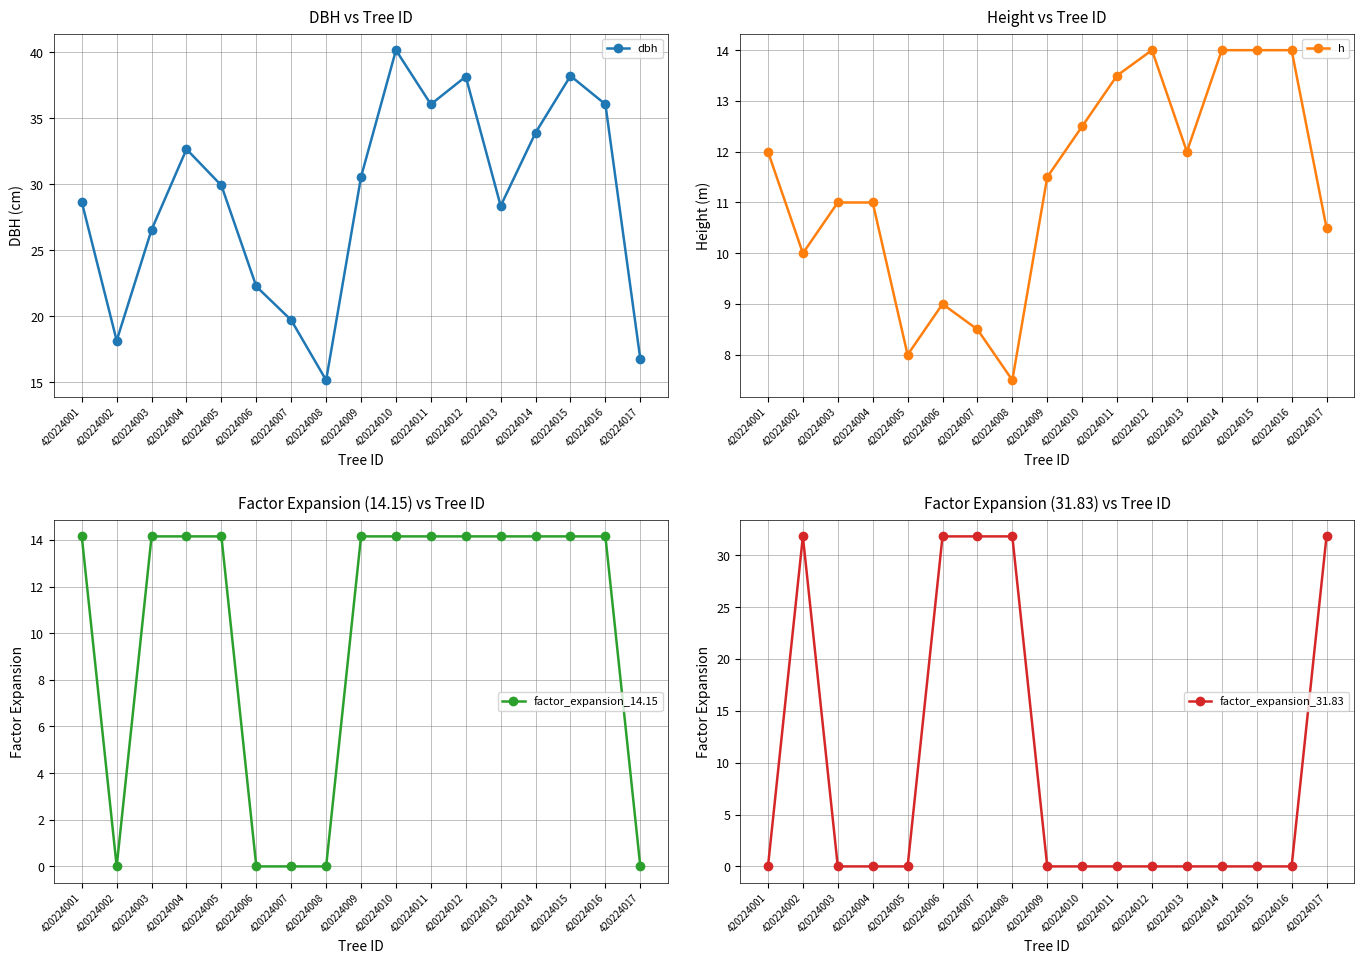

Reading right to left, list all the values displayed in this chart.

dbh: 16.8	36.0	38.2	33.9	28.4	38.1	36.0	40.1	30.6	15.2	19.7	22.2	29.9	32.6	26.6	18.1	28.6
h: 10.5	14.0	14.0	14.0	12.0	14.0	13.5	12.5	11.5	7.5	8.5	9.0	8.0	11.0	11.0	10.0	12.0
factor_expansion_14.15: 0.0	14.2	14.2	14.2	14.2	14.2	14.2	14.2	14.2	0.0	0.0	0.0	14.2	14.2	14.2	0.0	14.2
factor_expansion_31.83: 31.8	0.0	0.0	0.0	0.0	0.0	0.0	0.0	0.0	31.8	31.8	31.8	0.0	0.0	0.0	31.8	0.0